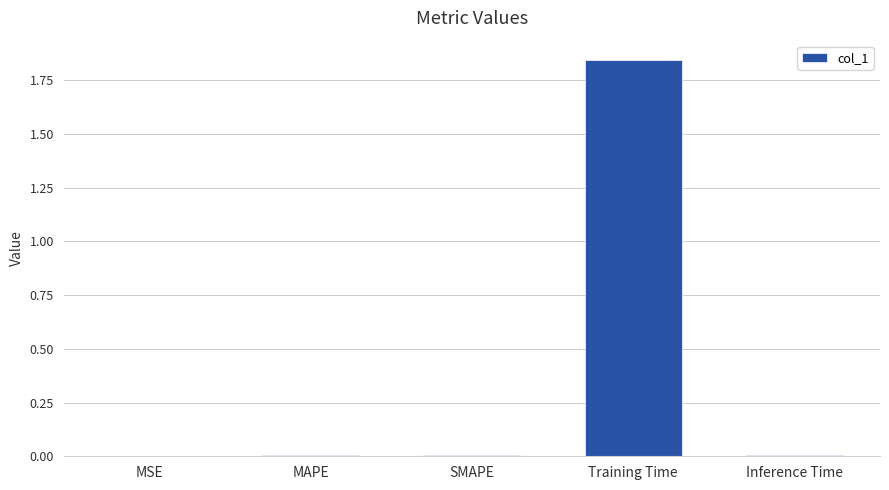

How many categories are shown in the chart?

5